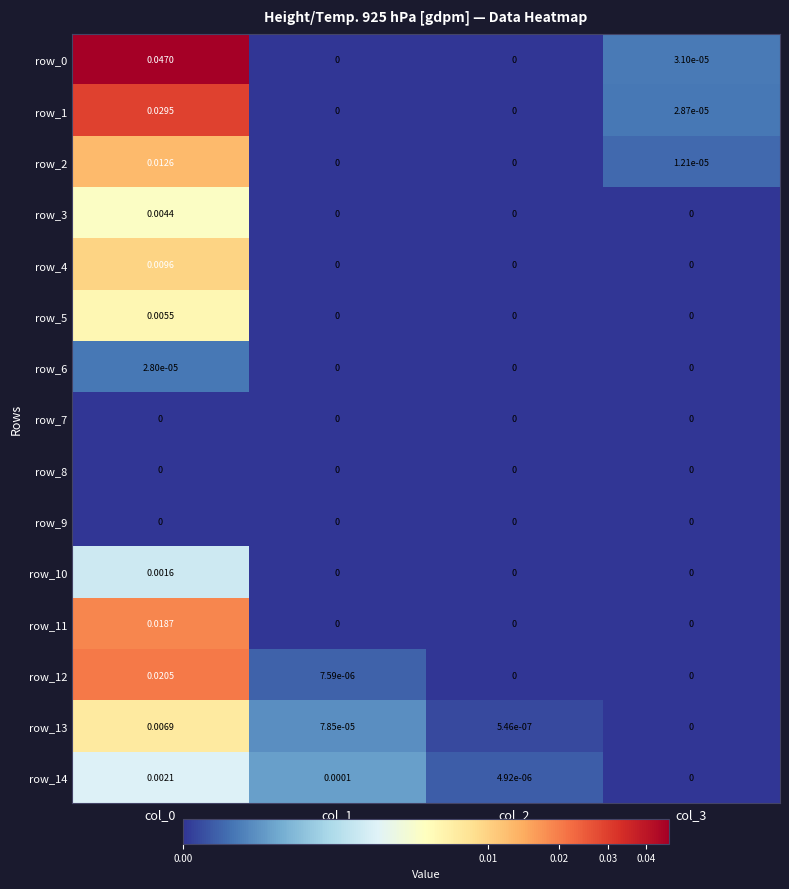

List the labels in order of row_13 value, largest first.

col_0, col_1, col_2, col_3